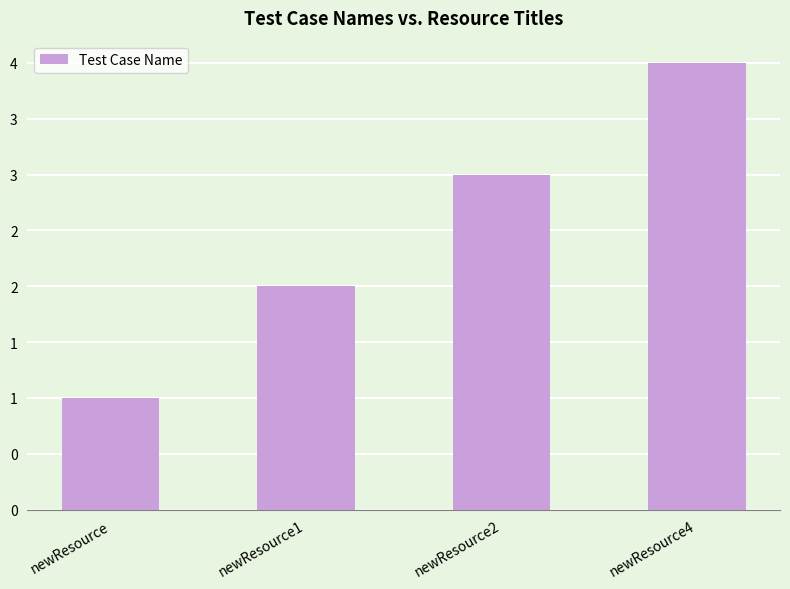

What is the value of the 4th bar from the left?

4